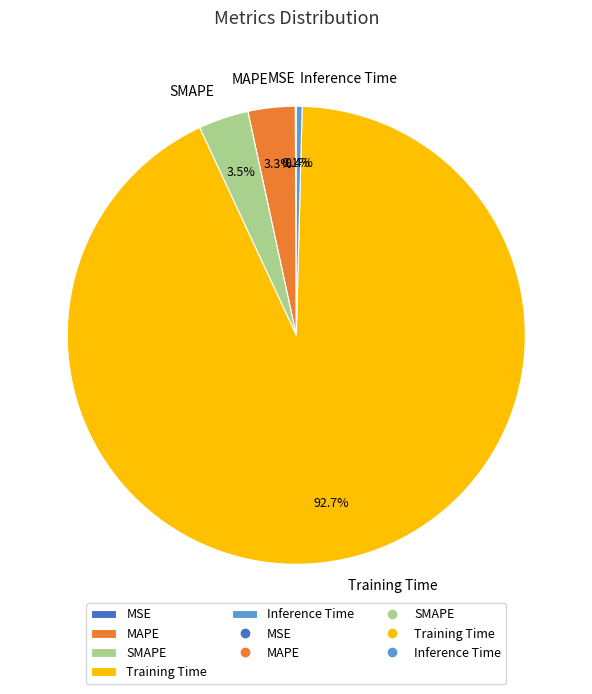

Combined, do Inference Time and Training Time account for over 50%?

Yes